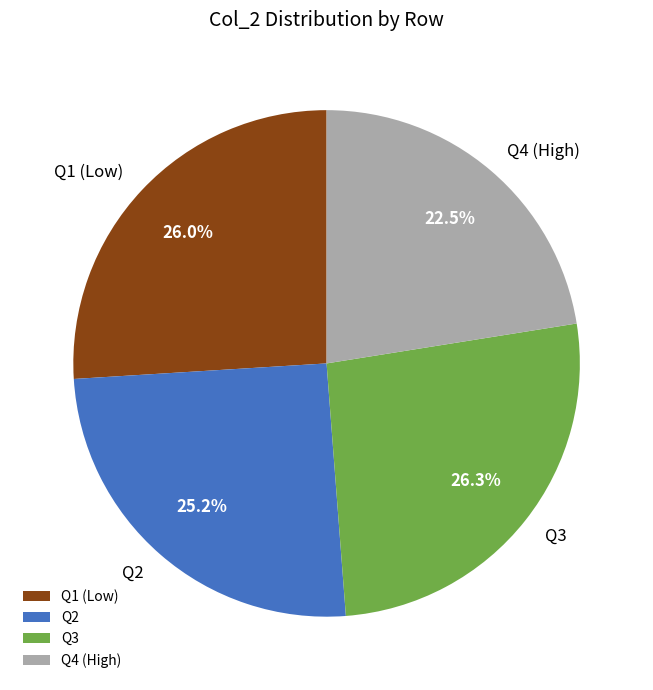

To the nearest percent, what is the average slice percentage?

25%